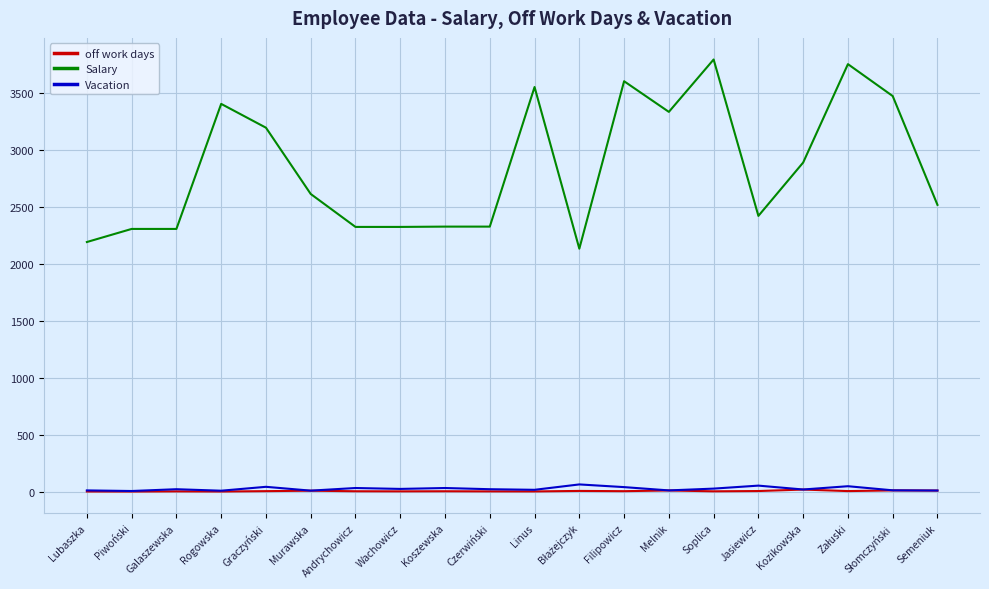

Which series has the largest total across all categories?

Salary